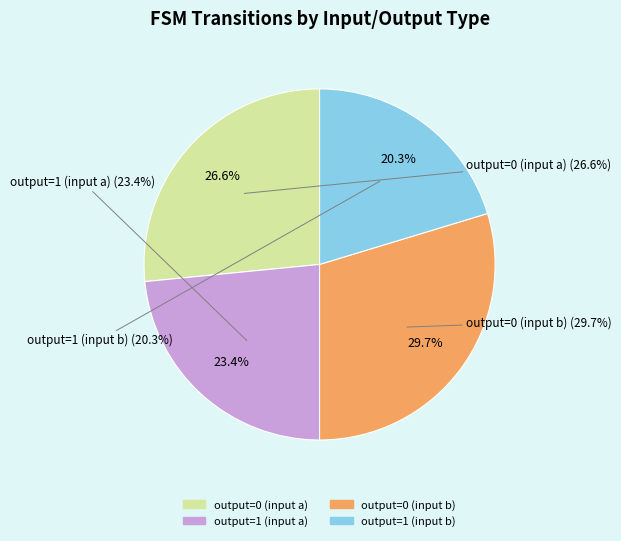

Is the sum of output=1 (input b) and output=1 (input a) greater than half?

No